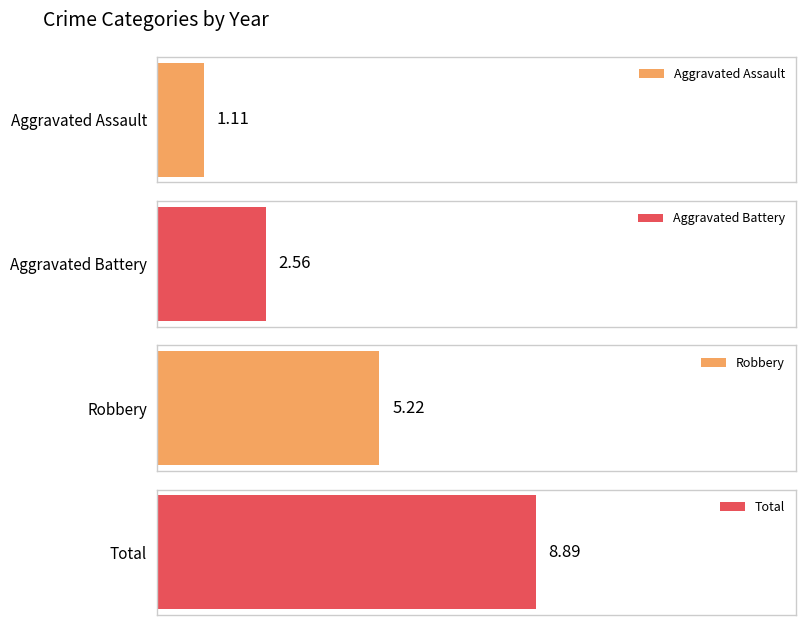

What is the approximate value of Aggravated Battery at 2019?

2